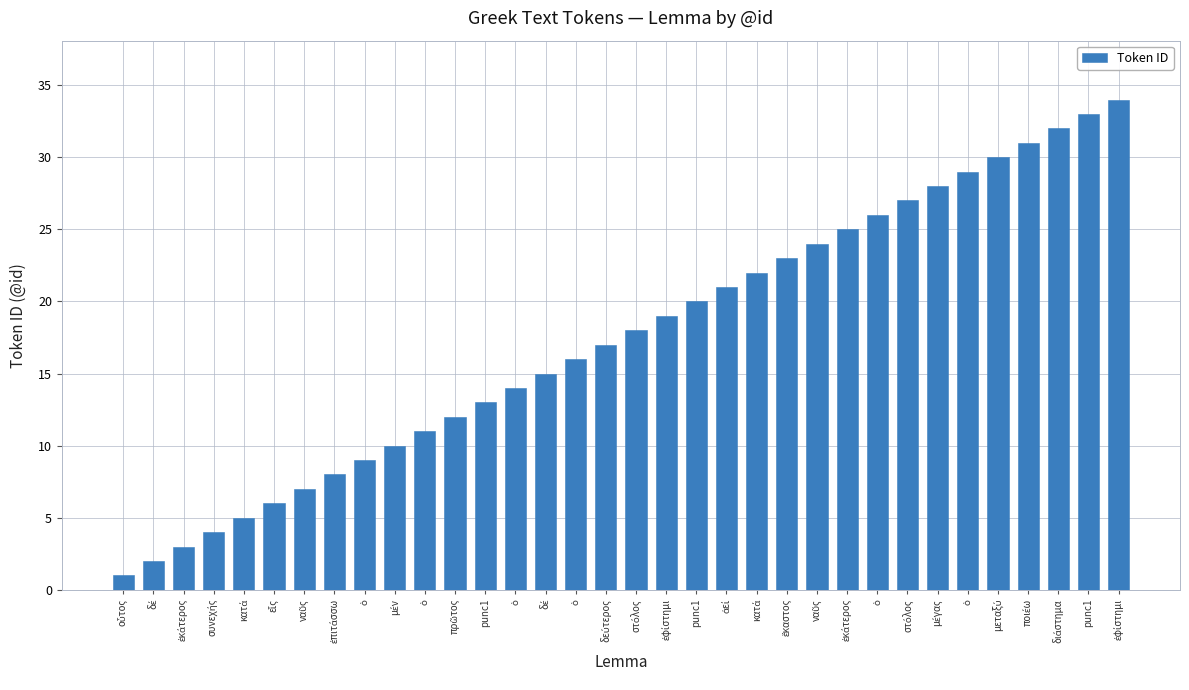

How many bars are there in total?

34